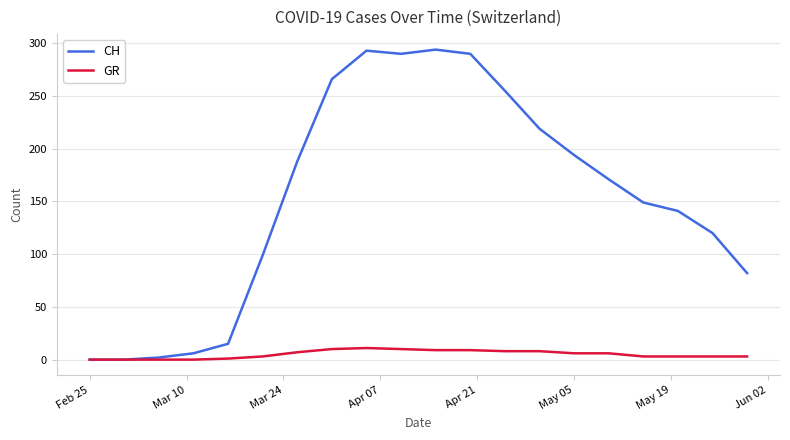

List the series in order of their overall mean, highest first.

CH, GR